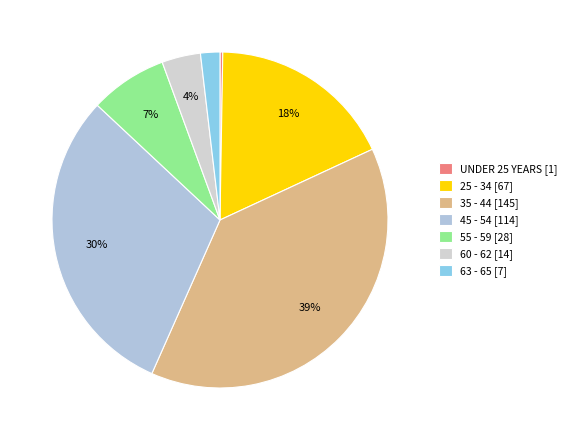

Which slice is the smallest?

UNDER 25 YEARS